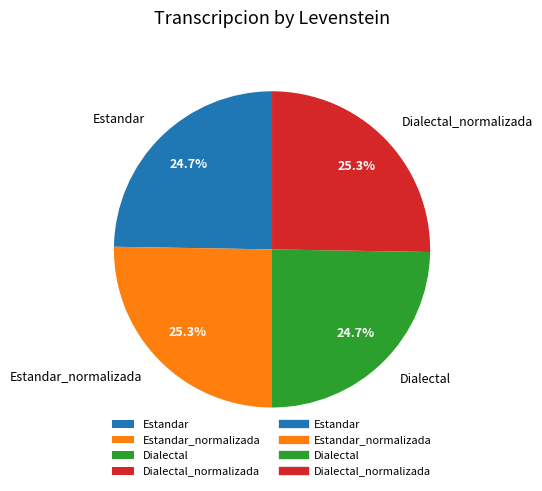

What is the ratio of the value at Dialectal_normalizada to the value at Estandar_normalizada?

1.0